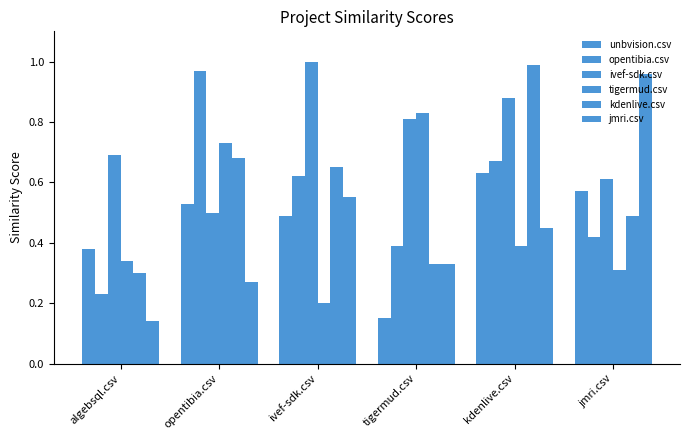

How many distinct data groups are displayed?

6